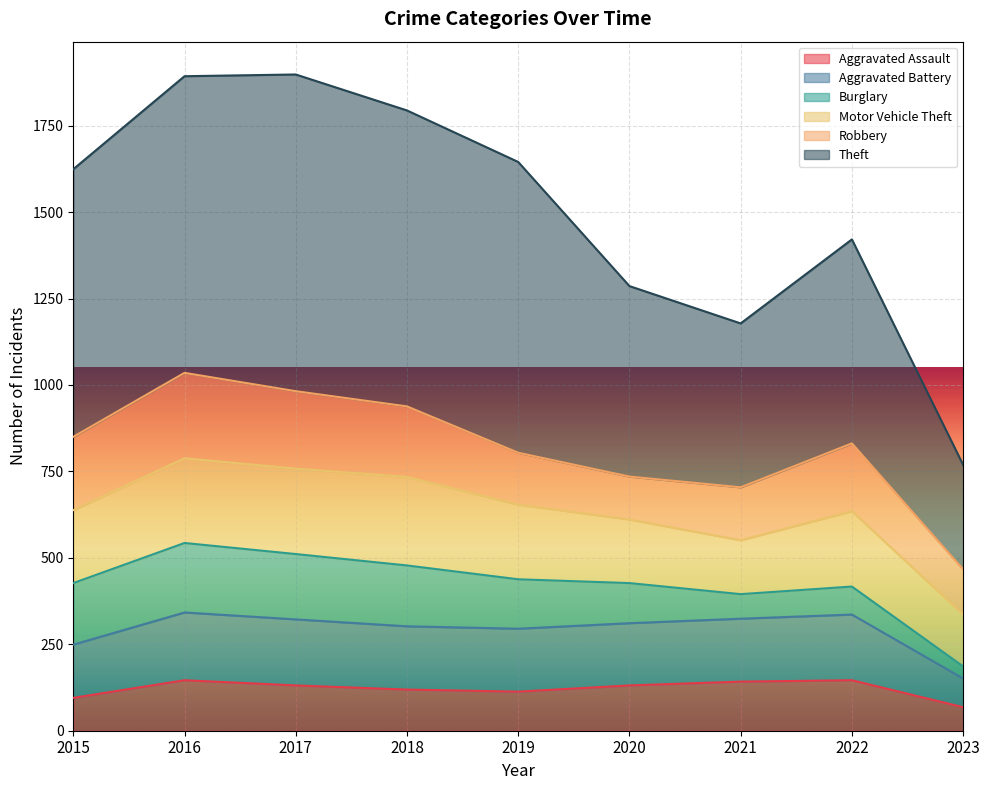

Where is the first local minimum for Aggravated Battery?

2019